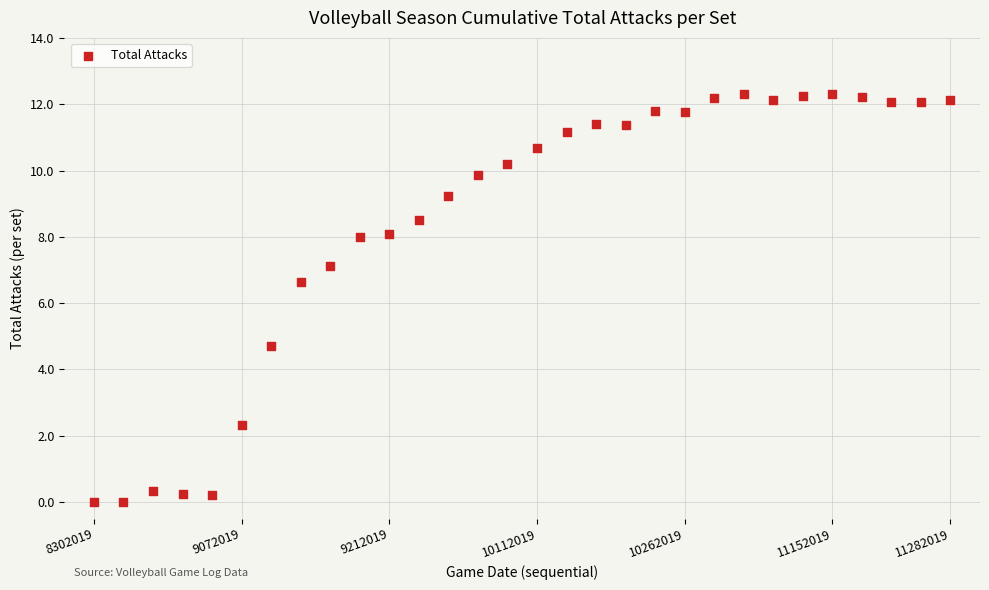

What Y value in the scatter plot is closest to 6?

6.6